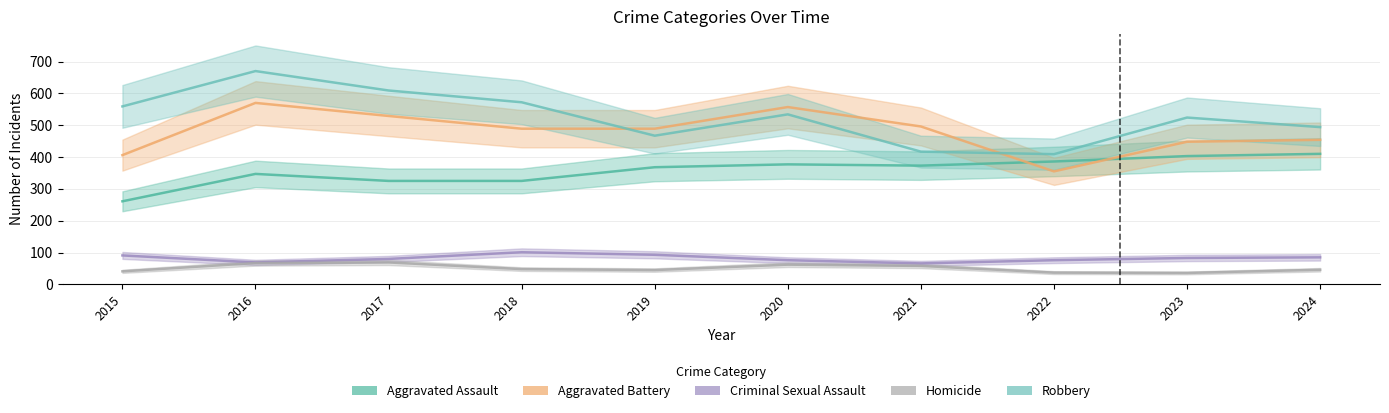

What is the difference between the maximum and second lowest values in the Aggravated Battery series?

164